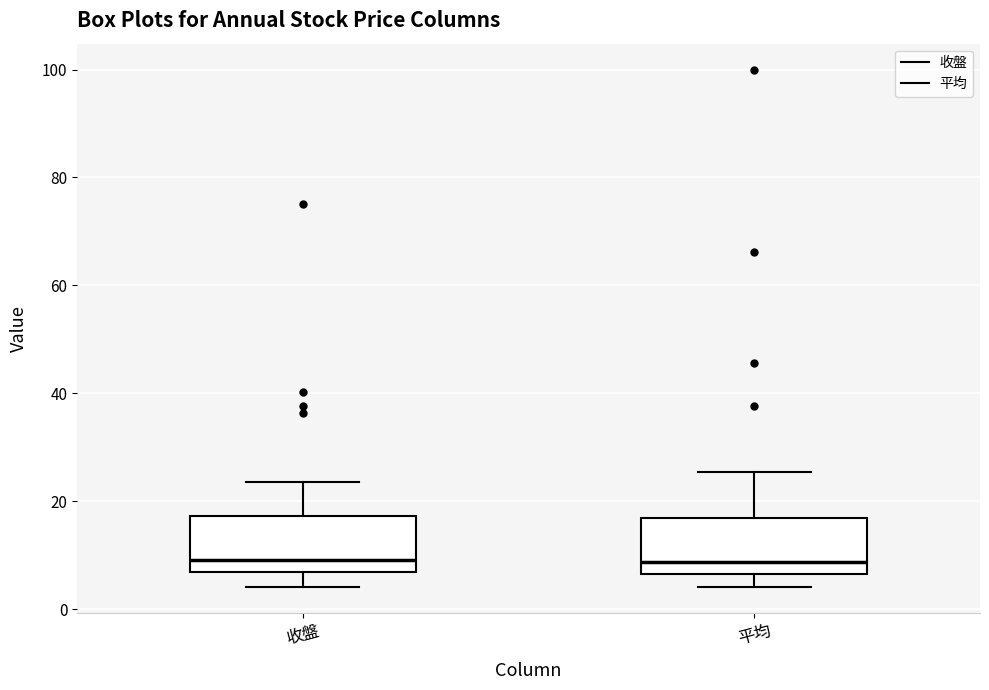

Reading left to right, read every box against the y-axis: the position of its median line, the range the box covers, and the ends of its whiskers. The values are not printed on the chart, so give them approximately, as read against the axis.

收盤: median 10, box 6 to 18, whiskers 4 to 24
平均: median 8, box 6 to 16, whiskers 4 to 26